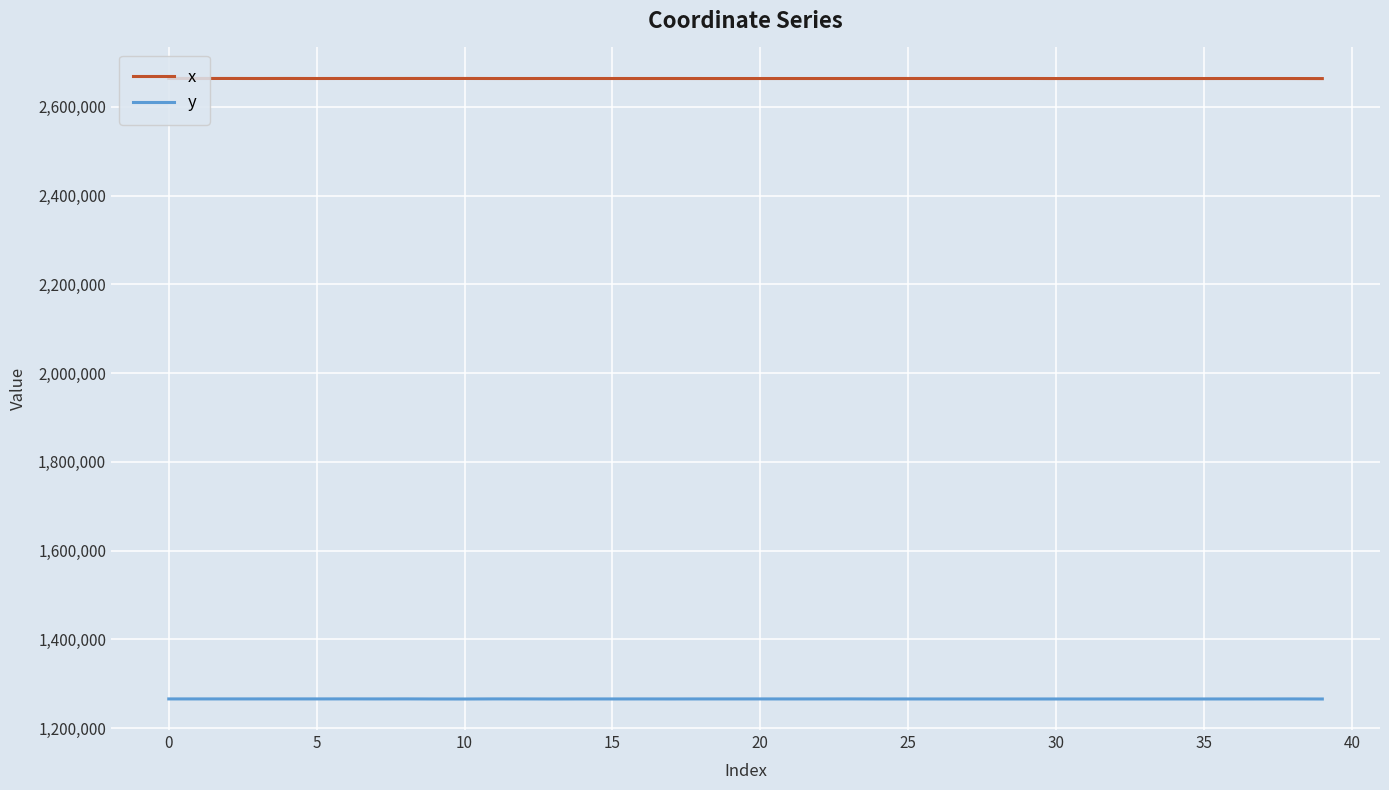

True or false: y and x cross at least once.

False